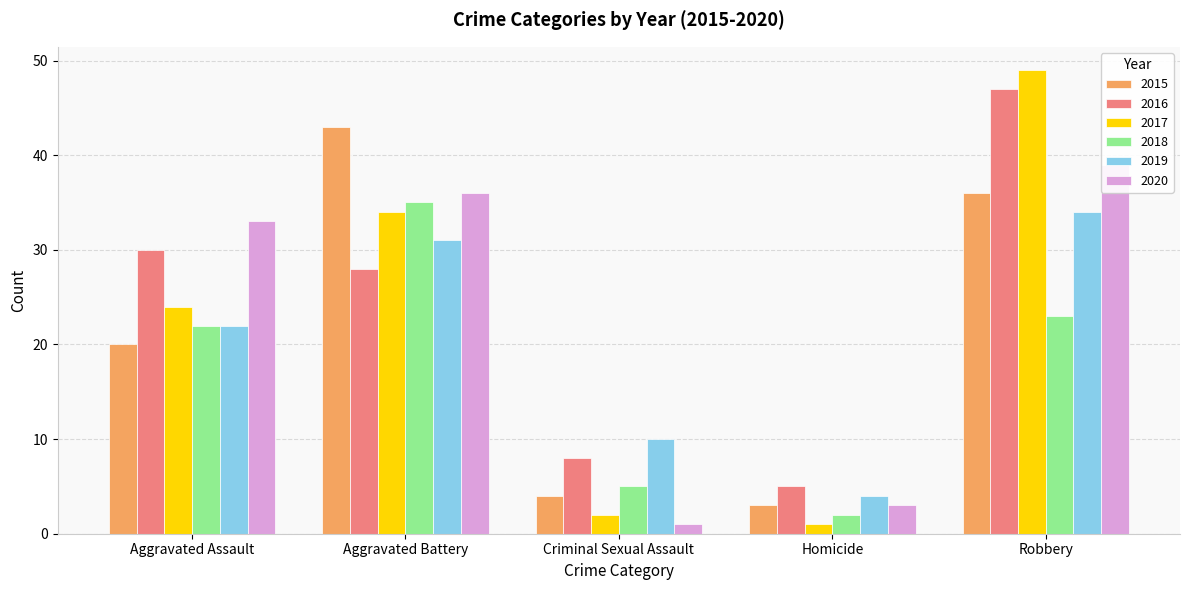

How many groups of bars are there?

5